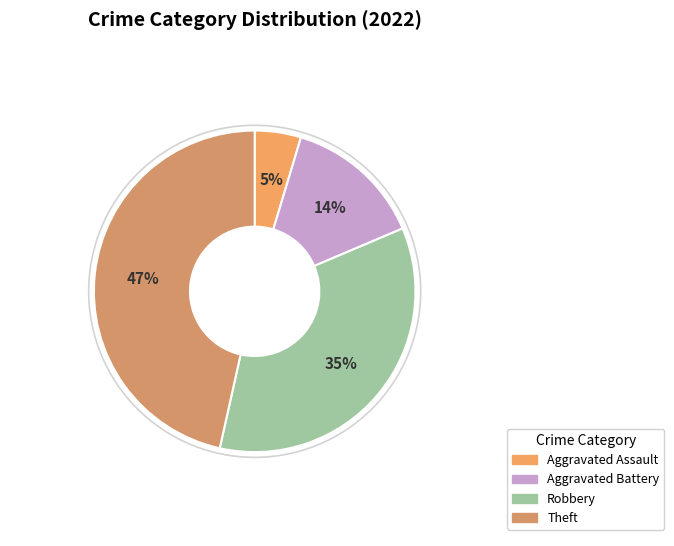

To the nearest percent, what is the difference between the largest and smallest slice percentages?

42%